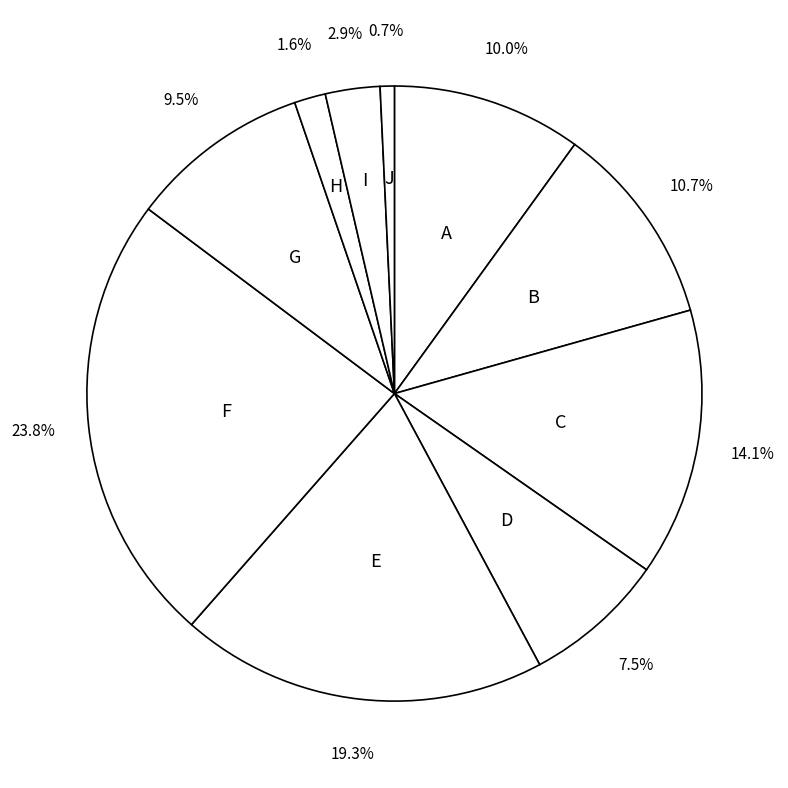

What is the ratio of the value at C to the value at F?

0.6